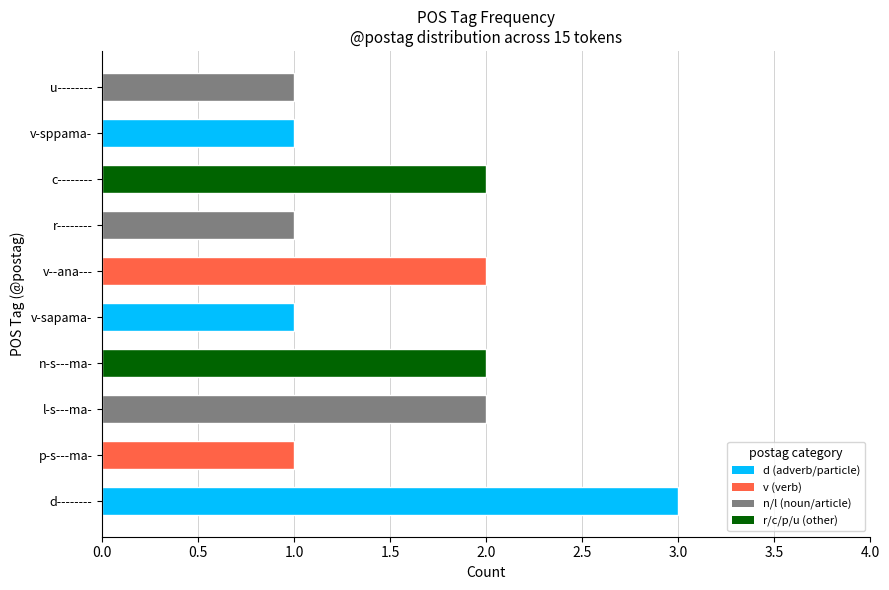

Reading bottom to top, extract all data points from this chart.

d--------=3	p-s---ma-=1	l-s---ma-=2	n-s---ma-=2	v-sapama-=1	v--ana---=2	r--------=1	c--------=2	v-sppama-=1	u--------=1